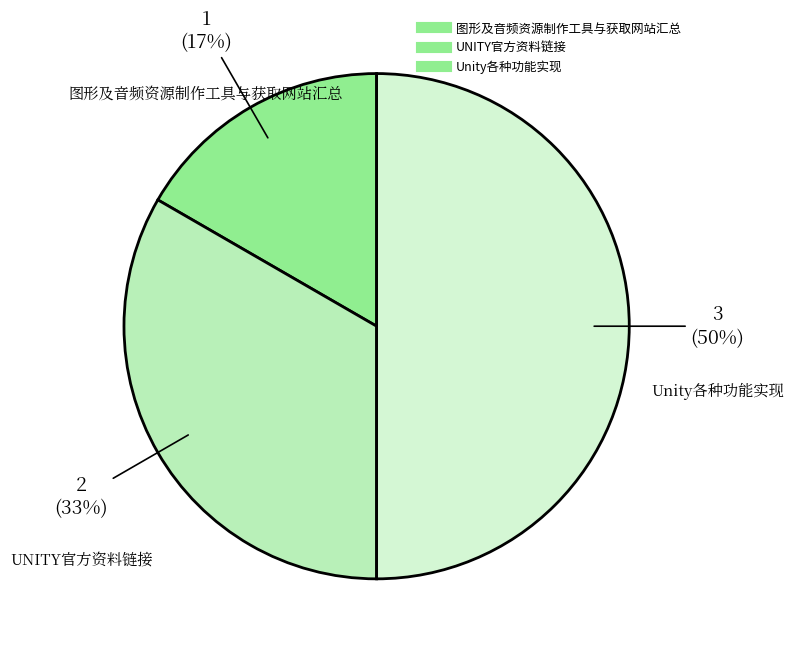

True or false: Unity各种功能实现 accounts for 43% of the total.

False